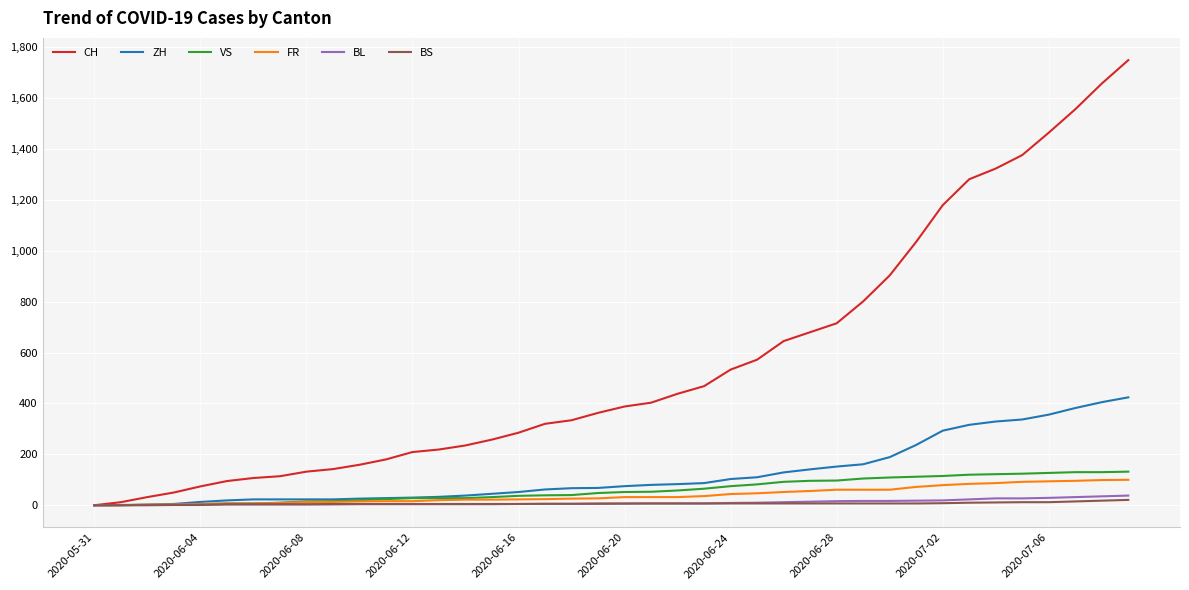

What are all the series names shown in the legend?

CH, ZH, VS, FR, BL, BS